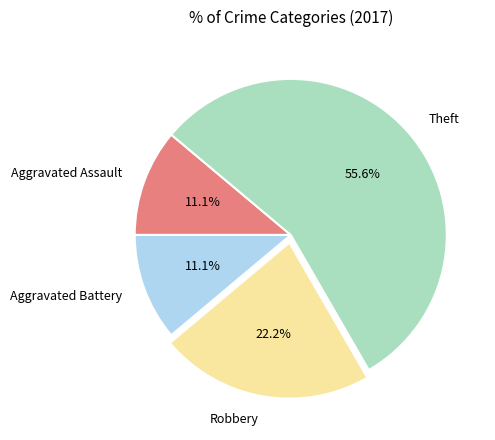

To the nearest percent, what percentage of the pie is Robbery?

22%